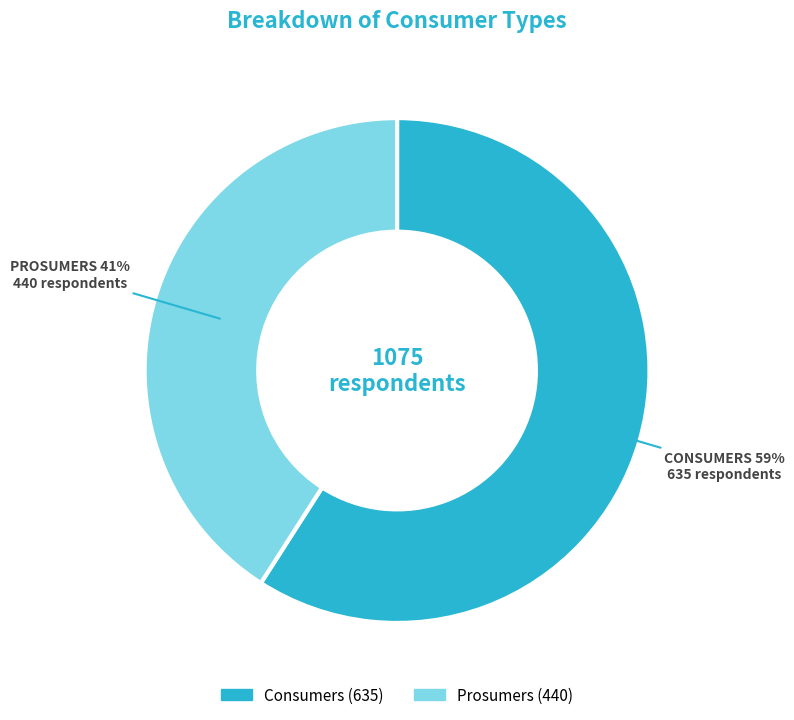

Does Consumers represent more than half of the total?

Yes